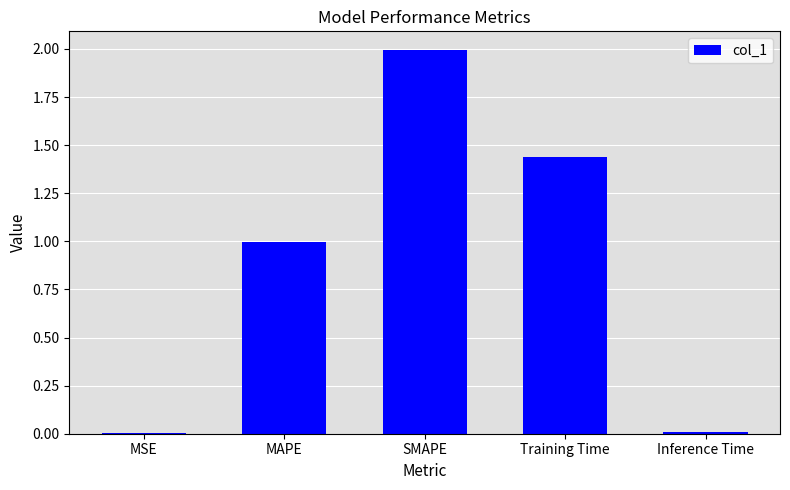

Does the chart contain stacked bars?

No